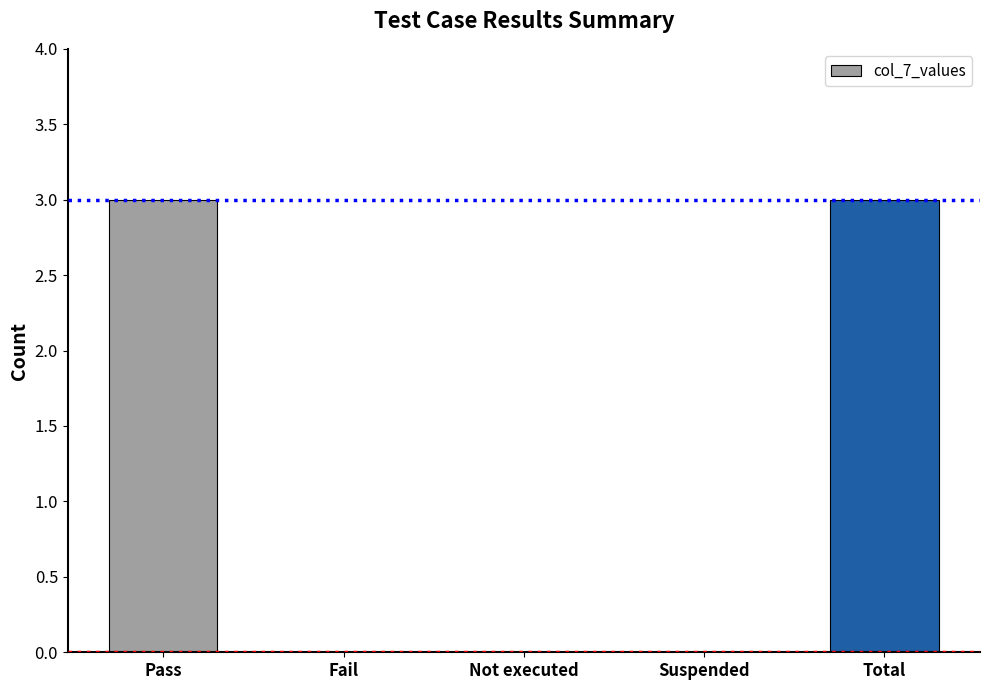

What value does the data have at Pass?

3